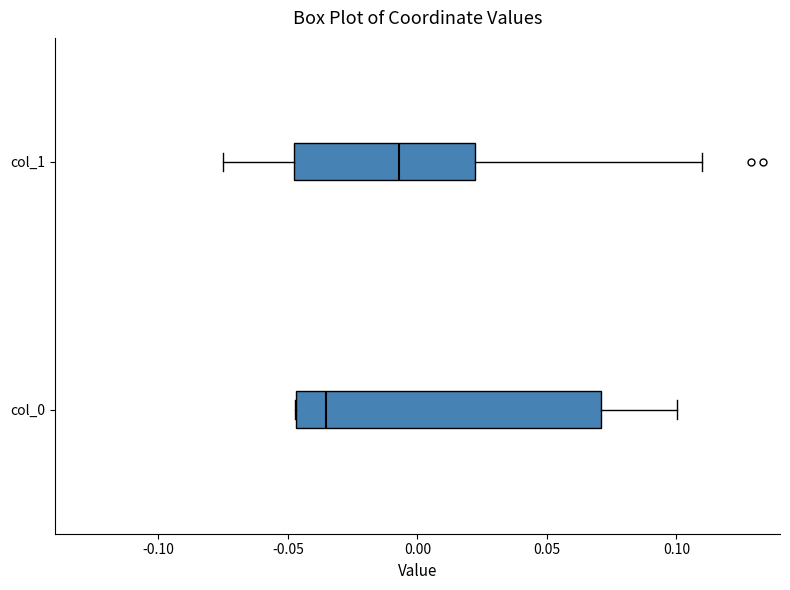

Where does the median line of the box for col_0 sit on the x-axis? The values are not printed on the chart, so give them approximately, as read against the axis.

-0.035